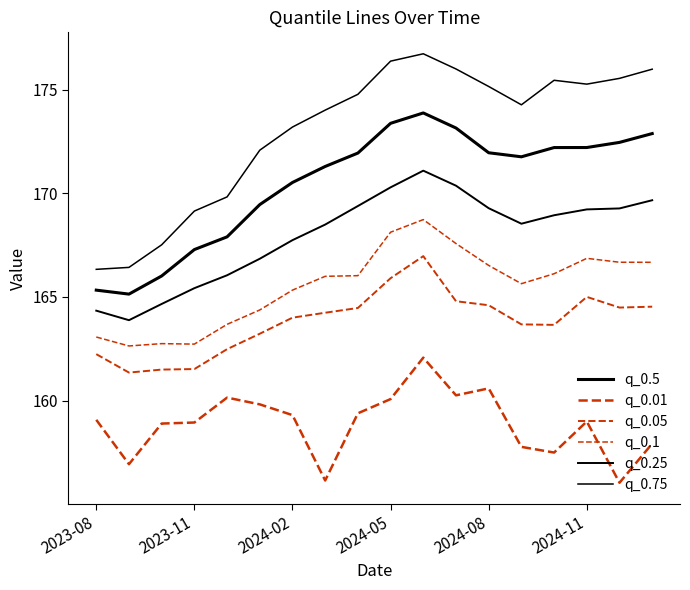

True or false: q_0.5 and q_0.05 cross at least once.

False